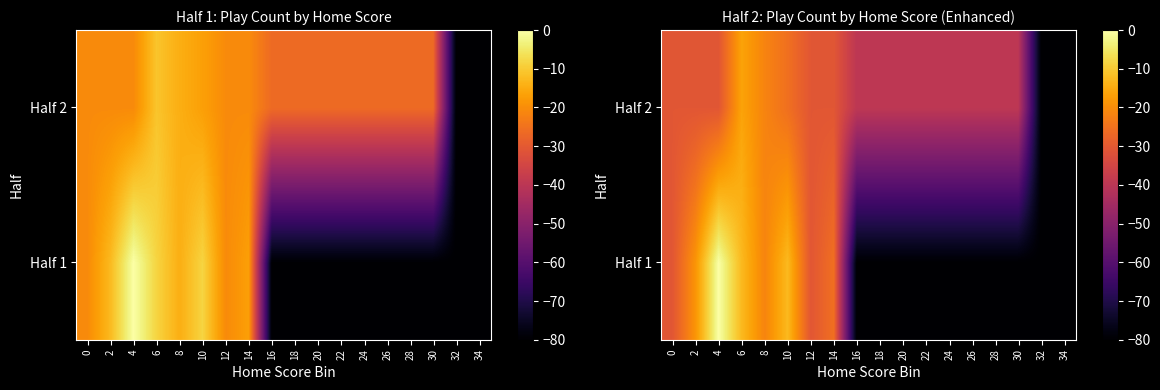

How many data points does each series have?

18